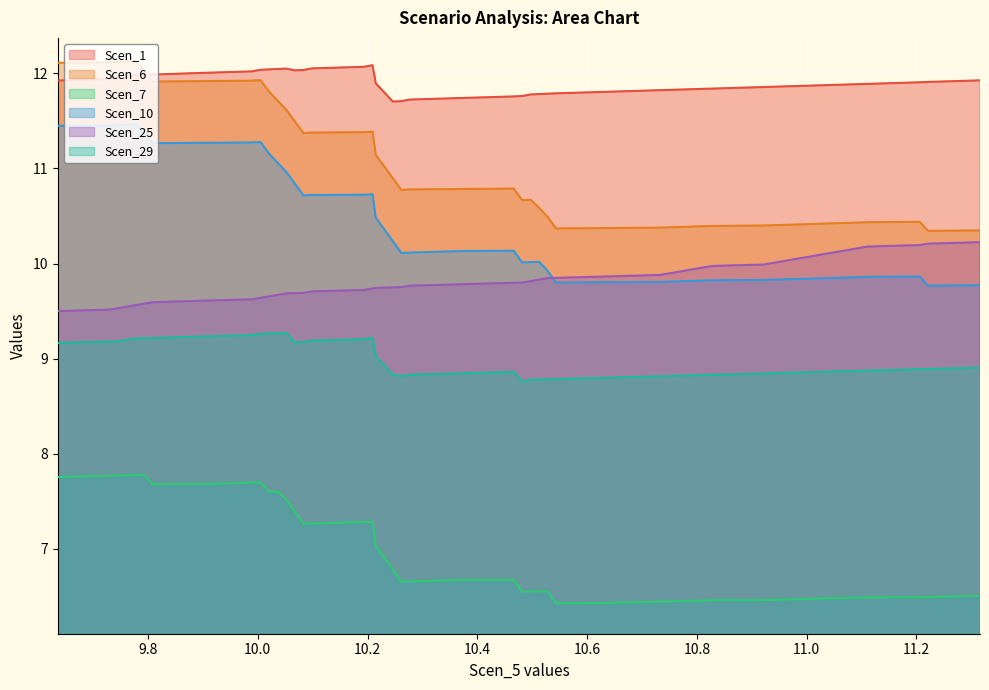

Is it true that Scen_6 equals 11.9 at 9.808586686503569?

True